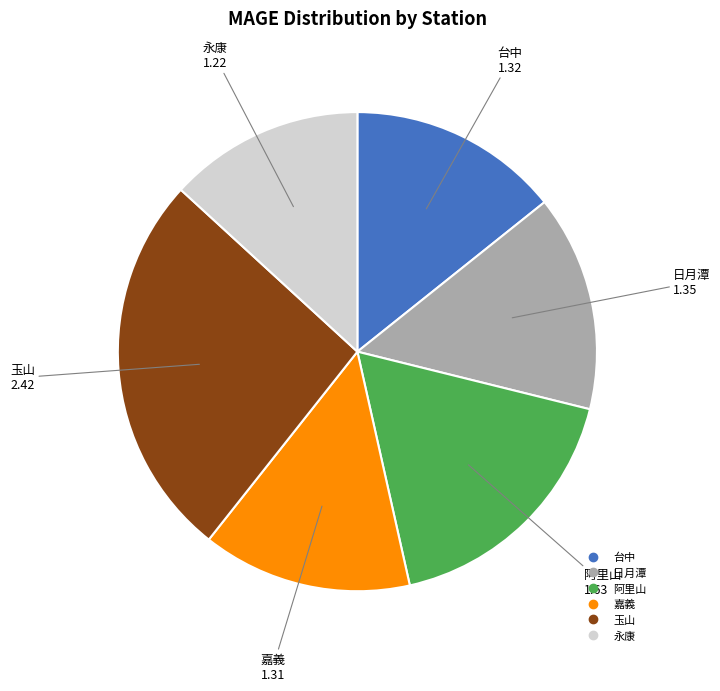

What is the ratio of the value at 日月潭 to the value at 嘉義?

1.0